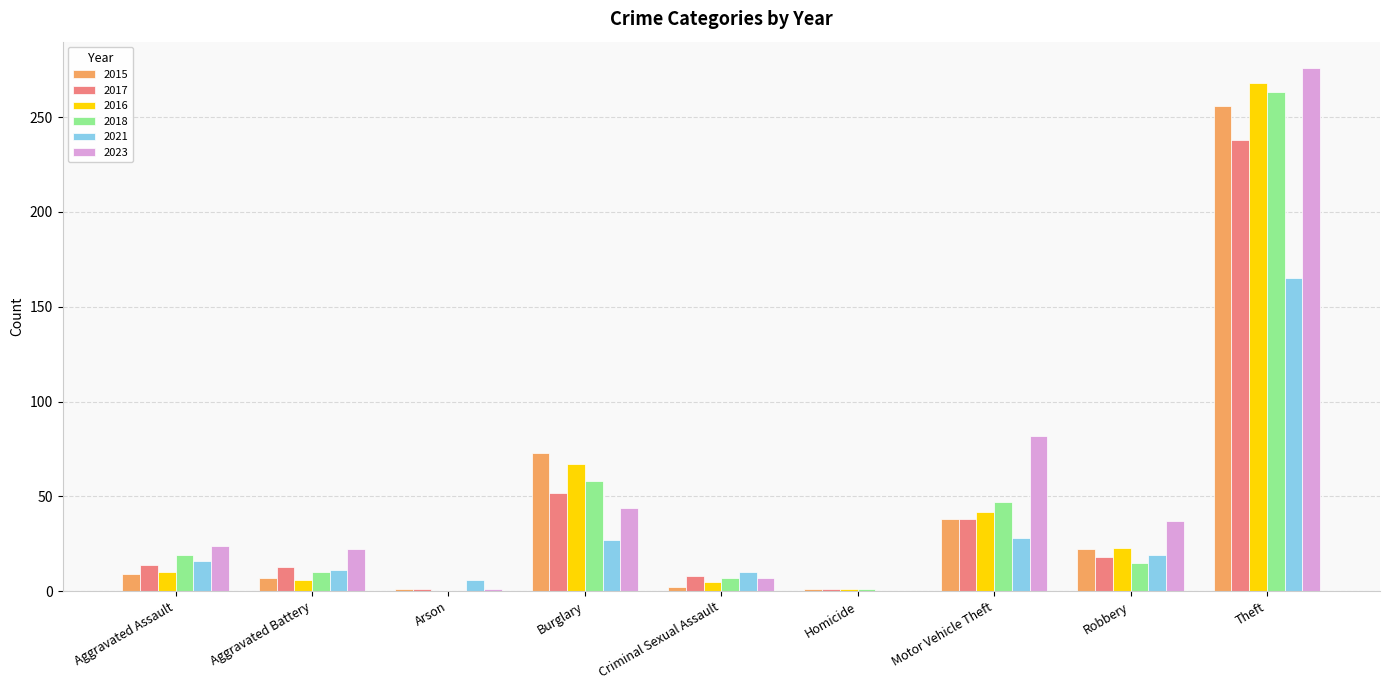

What is the sum of the 2021 values at Motor Vehicle Theft and Aggravated Battery?

39